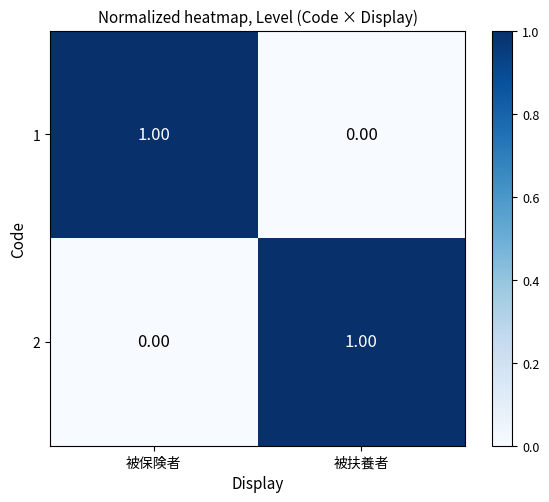

At 被扶養者, list the series in order from smallest to largest.

1, 2